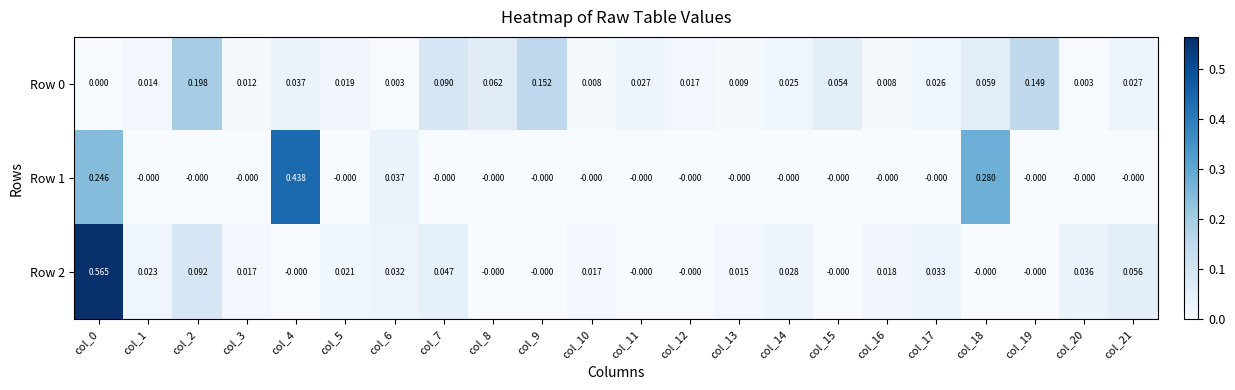

Reading left to right, list all the values displayed in this chart.

Row 0: col_0=0.0	col_1=0.0	col_2=0.2	col_3=0.0	col_4=0.0	col_5=0.0	col_6=0.0	col_7=0.1	col_8=0.1	col_9=0.2	col_10=0.0	col_11=0.0	col_12=0.0	col_13=0.0	col_14=0.0	col_15=0.1	col_16=0.0	col_17=0.0	col_18=0.1	col_19=0.1	col_20=0.0	col_21=0.0
Row 1: col_0=0.2	col_1=-0.0	col_2=-0.0	col_3=-0.0	col_4=0.4	col_5=-0.0	col_6=0.0	col_7=-0.0	col_8=-0.0	col_9=-0.0	col_10=-0.0	col_11=-0.0	col_12=-0.0	col_13=-0.0	col_14=-0.0	col_15=-0.0	col_16=-0.0	col_17=-0.0	col_18=0.3	col_19=-0.0	col_20=-0.0	col_21=-0.0
Row 2: col_0=0.6	col_1=0.0	col_2=0.1	col_3=0.0	col_4=-0.0	col_5=0.0	col_6=0.0	col_7=0.0	col_8=-0.0	col_9=-0.0	col_10=0.0	col_11=-0.0	col_12=-0.0	col_13=0.0	col_14=0.0	col_15=-0.0	col_16=0.0	col_17=0.0	col_18=-0.0	col_19=-0.0	col_20=0.0	col_21=0.1